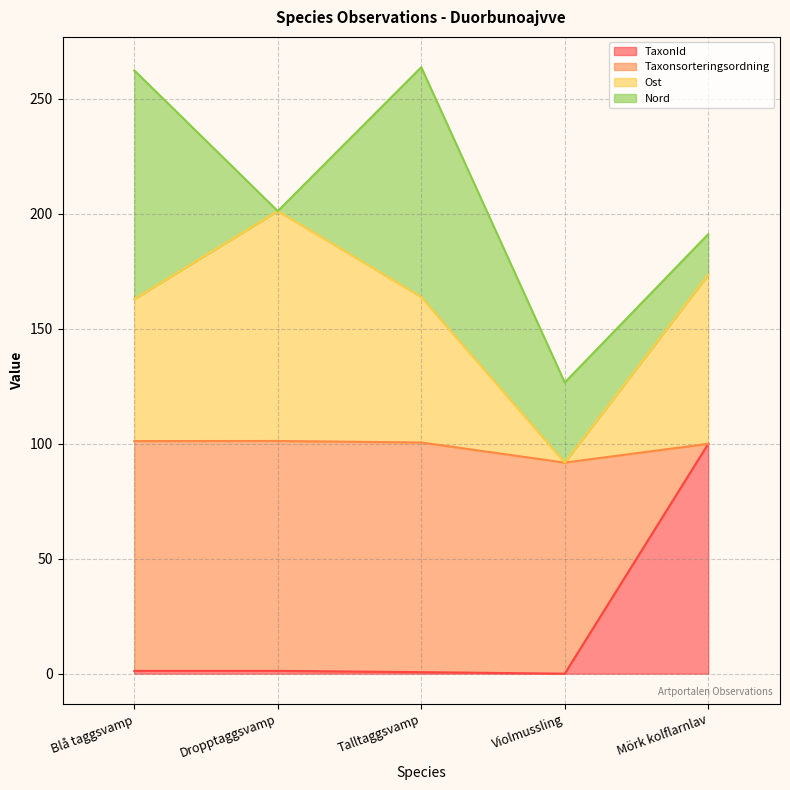

What position from the right is Dropptaggsvamp?

4